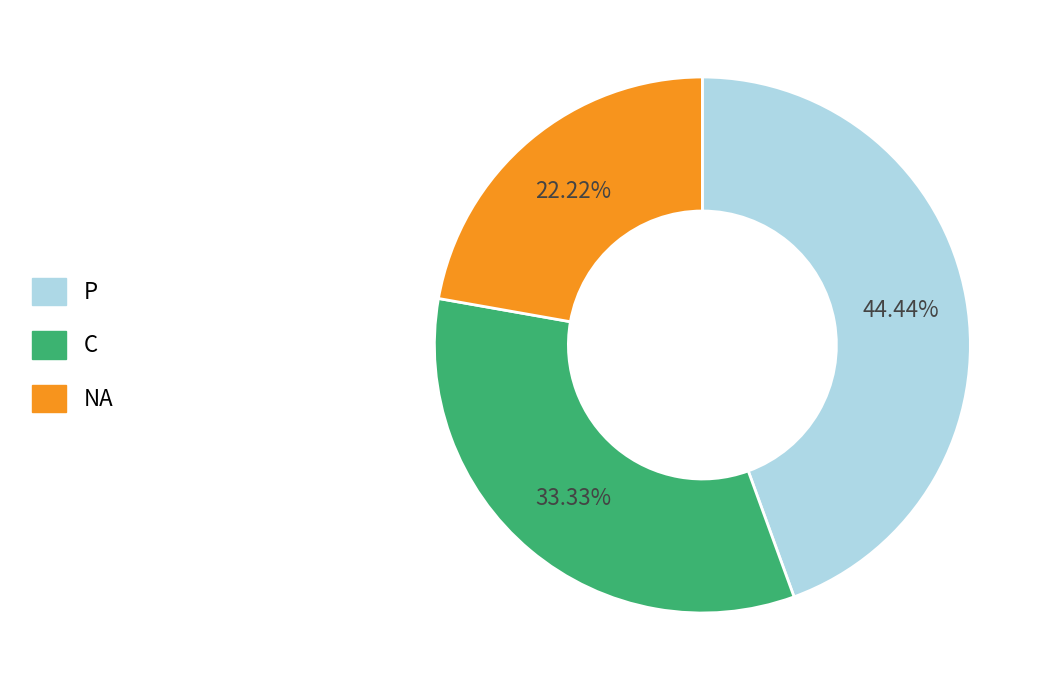

Is there a majority slice in this chart?

No